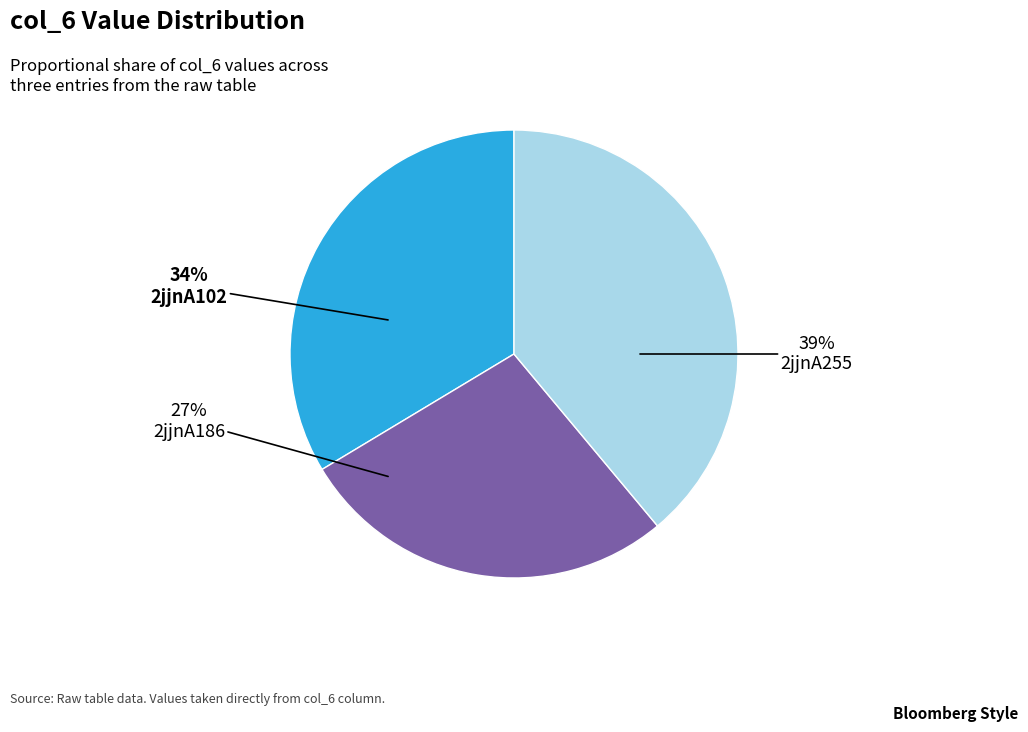

The 2jjnA186 slice represents 27% of the pie. True or false?

True